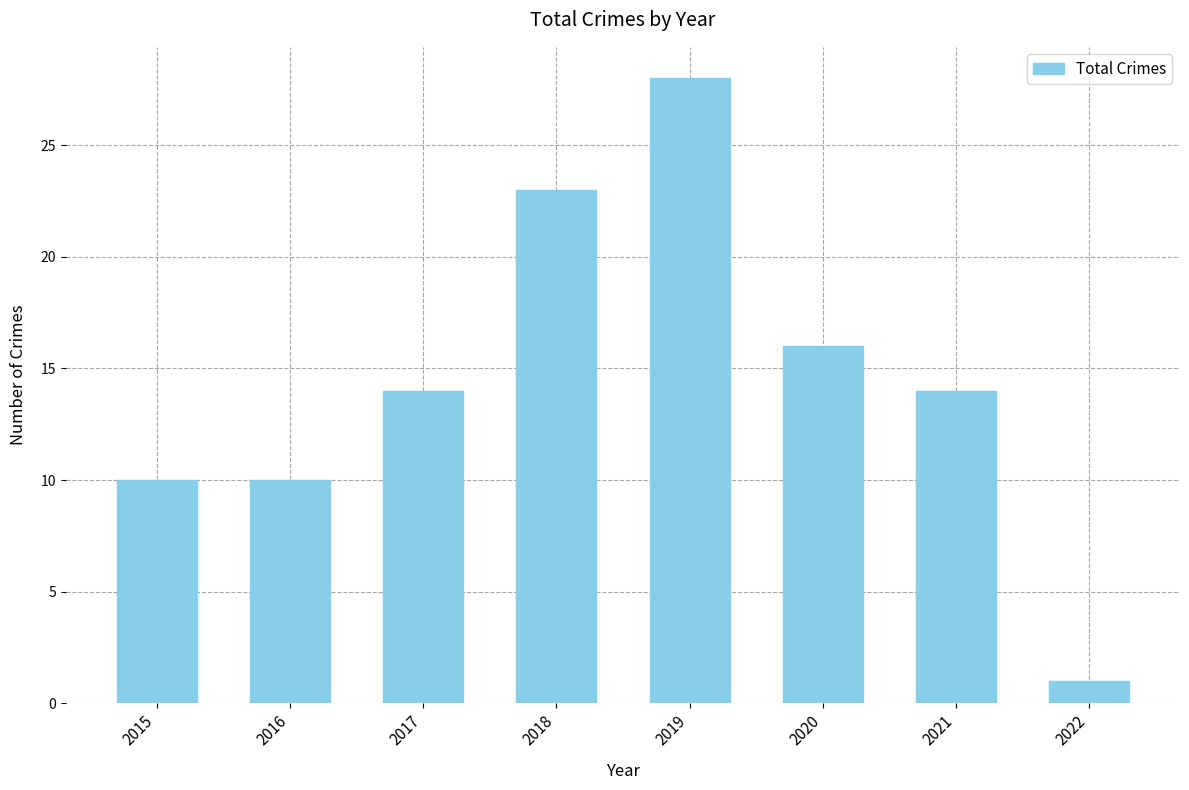

What is the value of the 5th bar from the left?

28